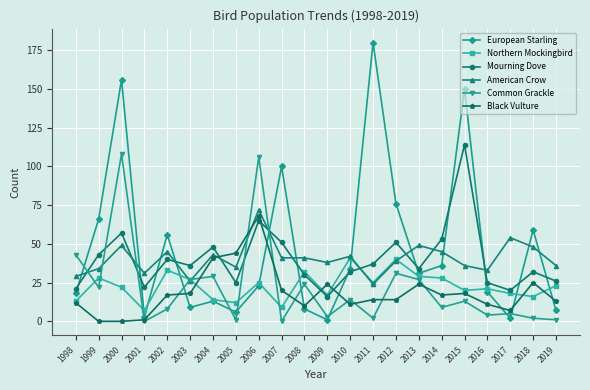

What is the difference between the Common Grackle values at 2012 and 2010?

17